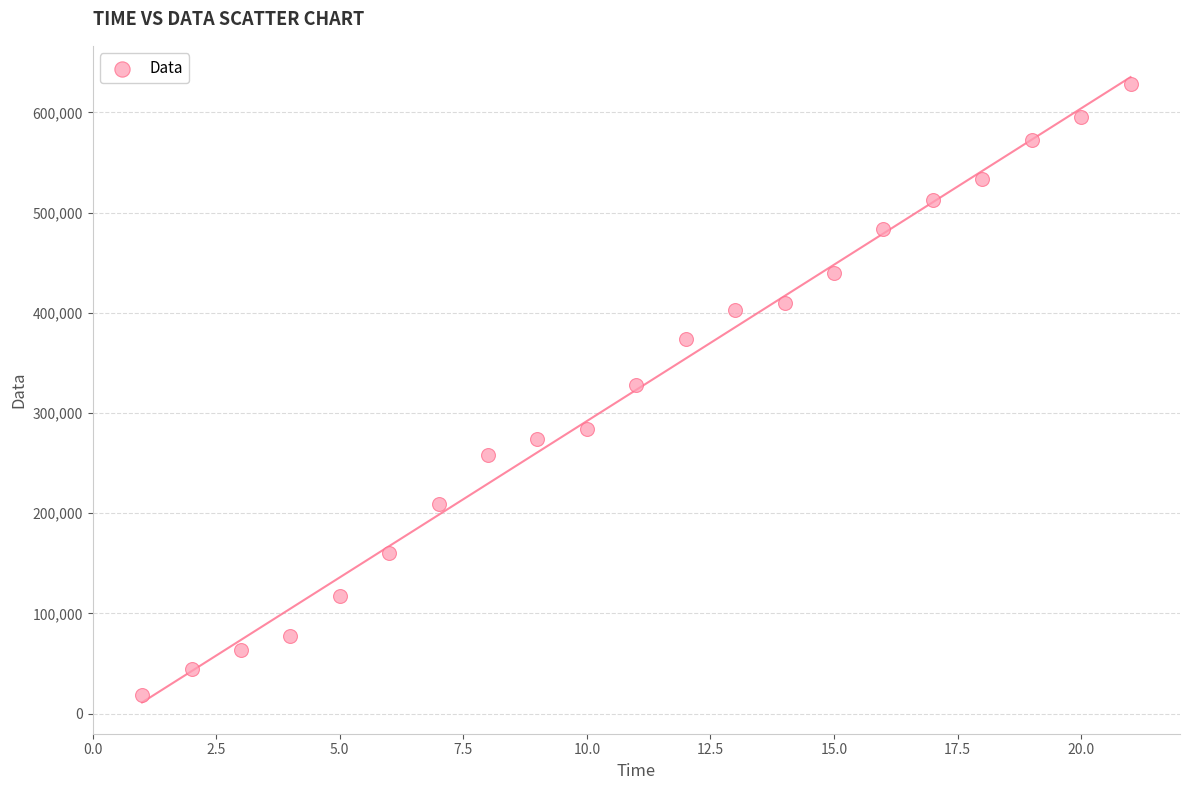

What is the range of Y values (max minus min)?

610304